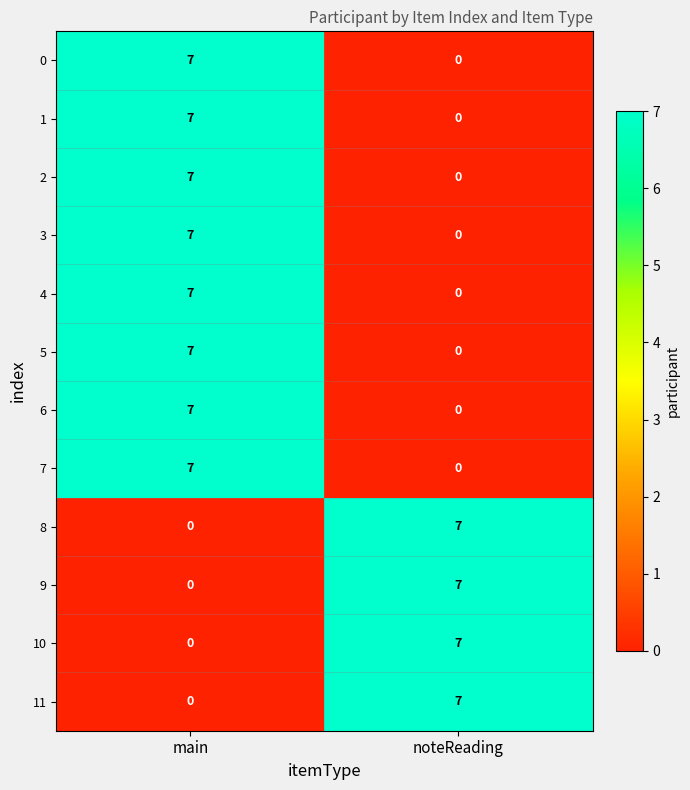

Reading left to right, transcribe all the data shown in this chart.

0: 7	0
1: 7	0
2: 7	0
3: 7	0
4: 7	0
5: 7	0
6: 7	0
7: 7	0
8: 0	7
9: 0	7
10: 0	7
11: 0	7